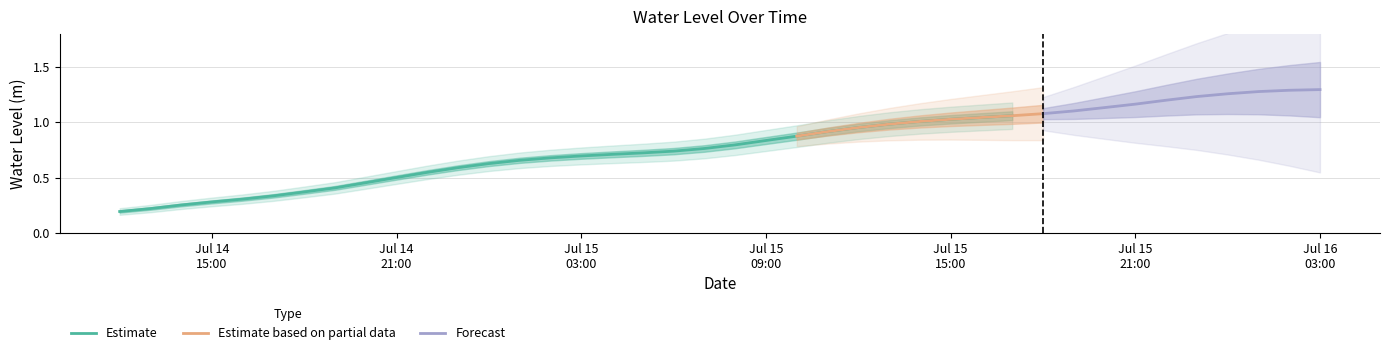

The chart shows a value of 1.3 at 2024-07-16 02:00:00. True or false?

True